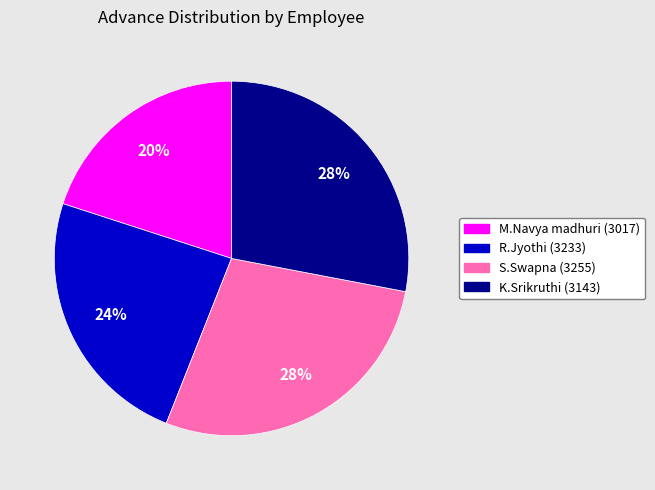

The S.Swapna (3255) slice represents 39% of the pie. True or false?

False